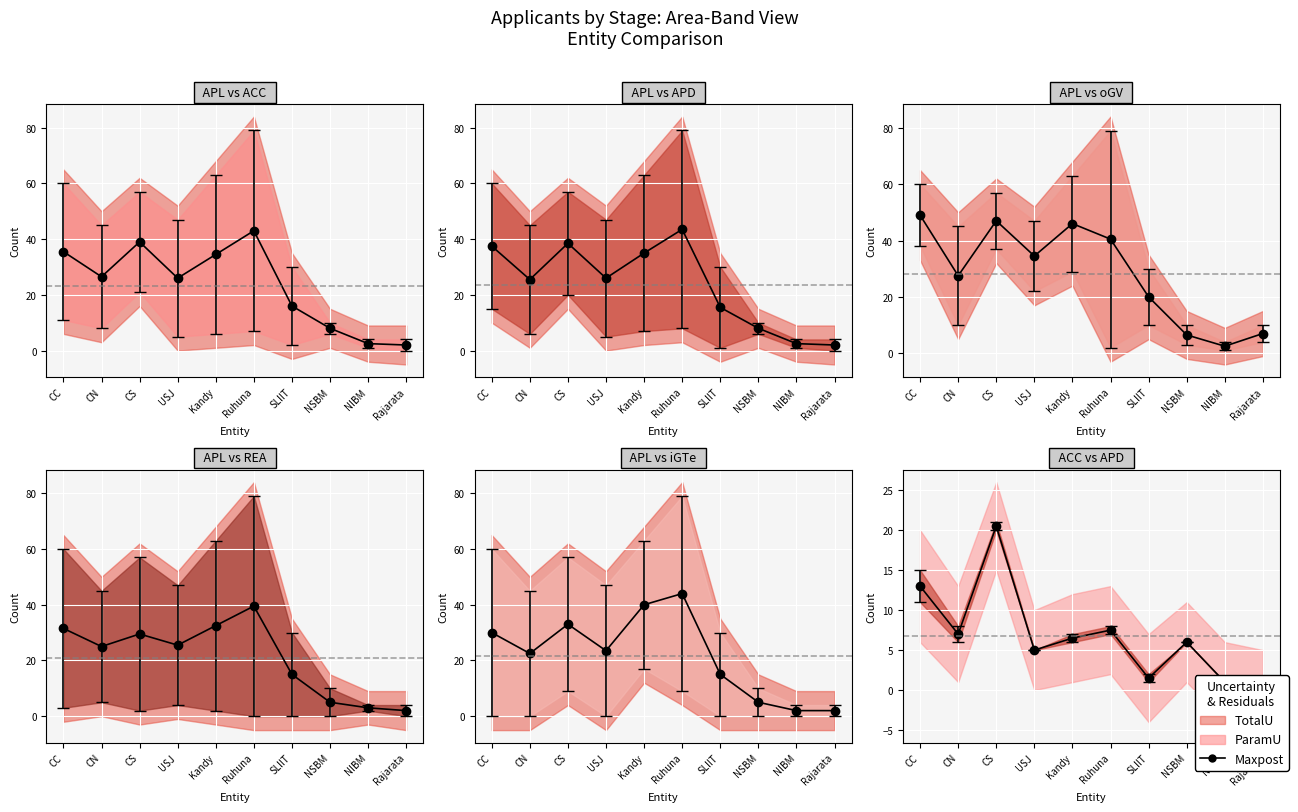

Reading left to right, list all the values displayed in this chart.

CC=13.0	CN=7.0	CS=20.5	USJ=5.0	Kandy=6.5	Ruhuna=7.5	SLIIT=1.5	NSBM=6.0	NIBM=1.0	Rajarata=0.0